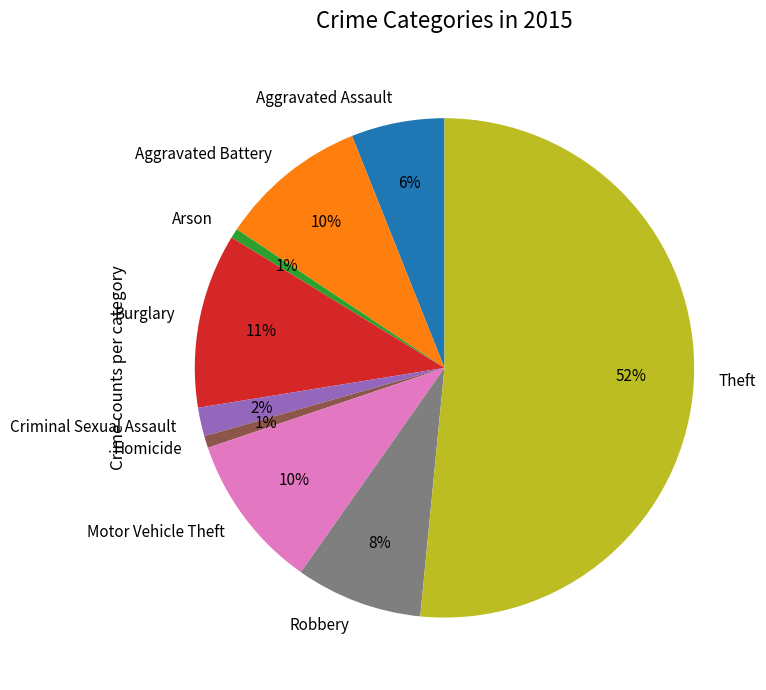

Which slice represents more than half of the pie?

Theft